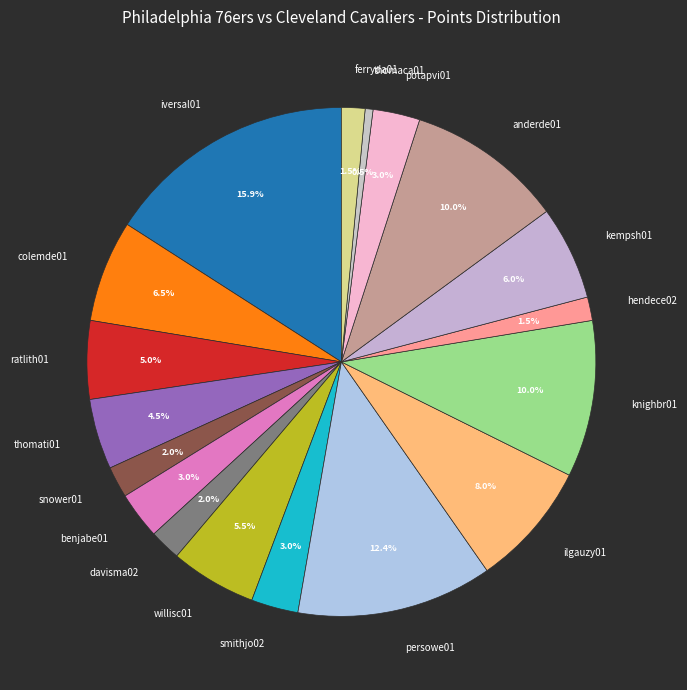

Which slice is the largest?

iversal01